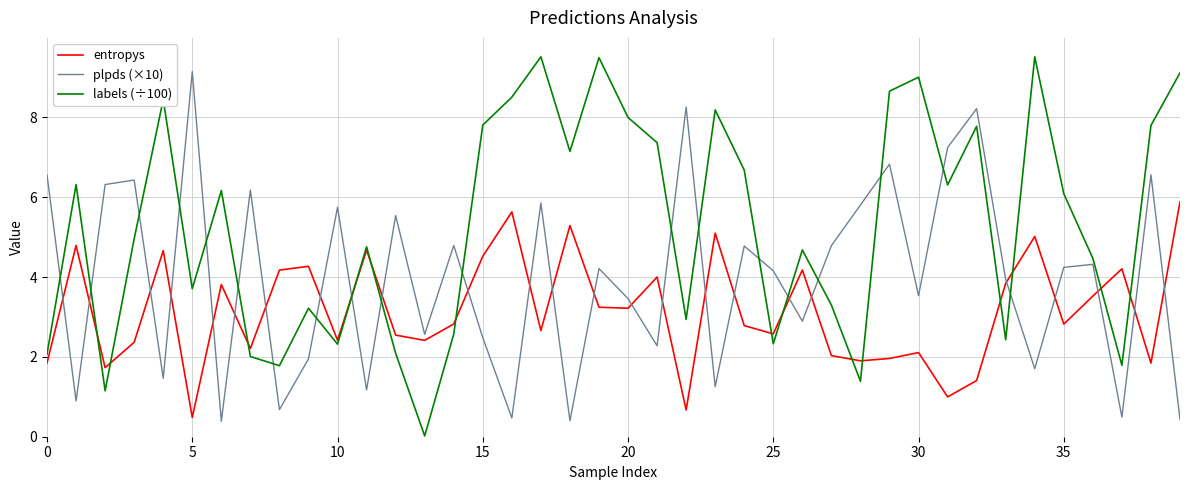

After their last crossing, which series has the higher values: plpds (×10) or entropys?

entropys